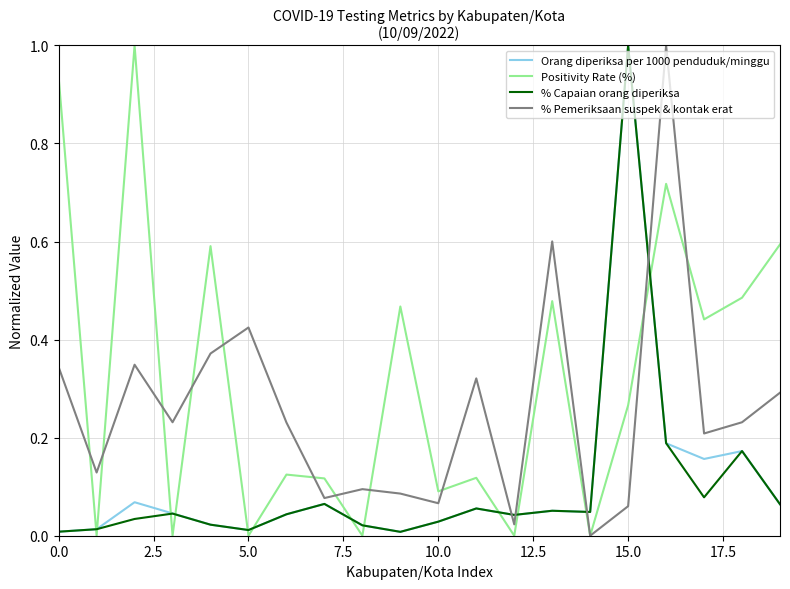

What is the highest value of the Positivity Rate (%) series?

1.0